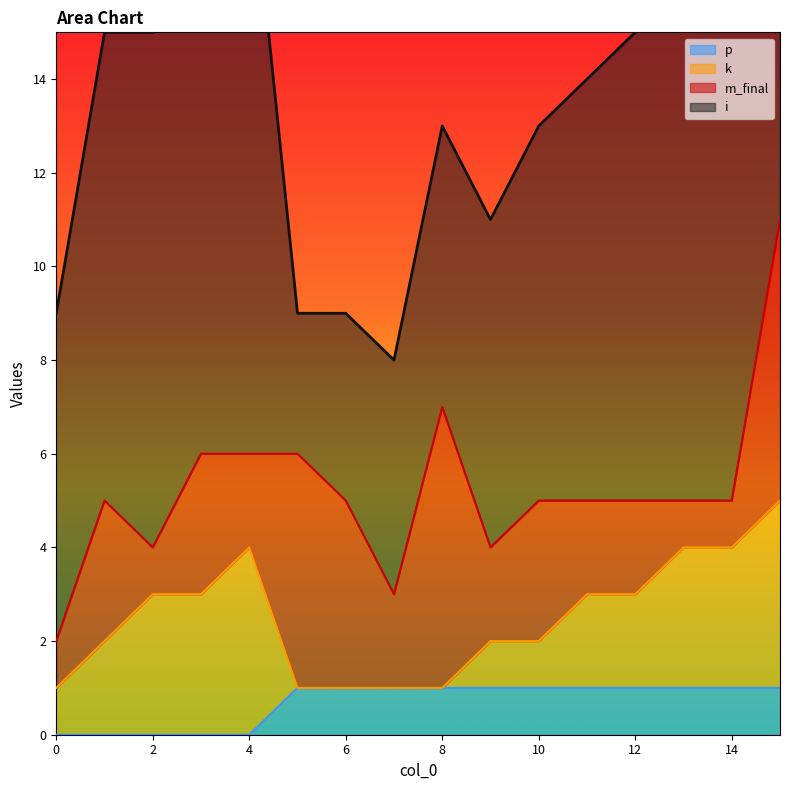

Which series has the largest range (max minus min)?

i